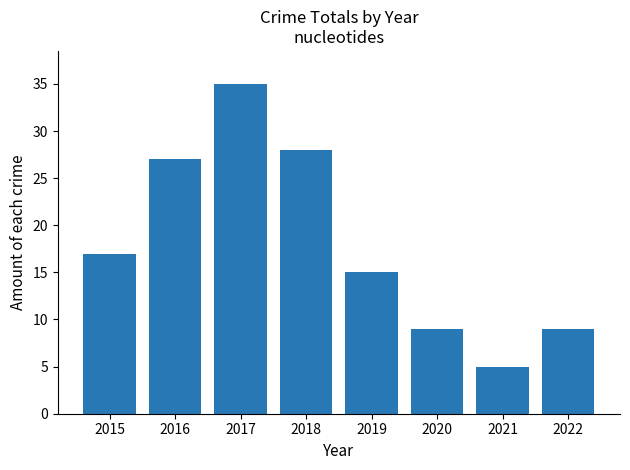

How many values are below 17?

4